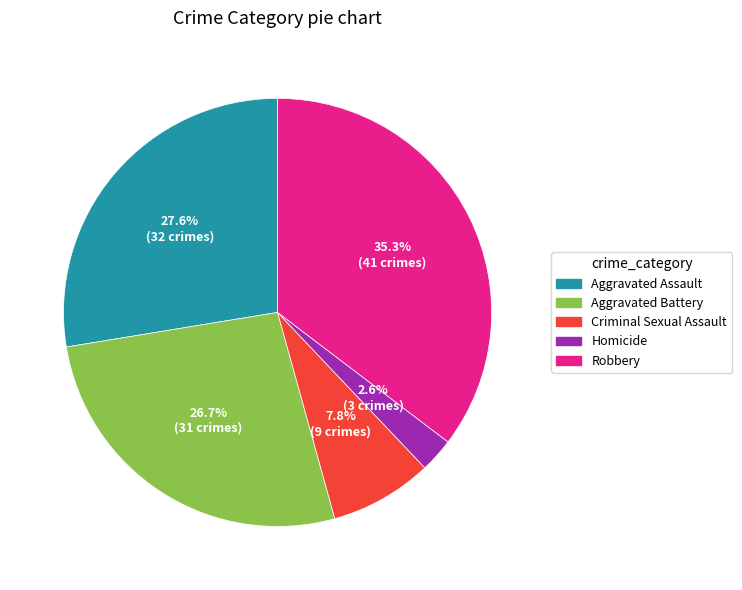

Is there a majority slice in this chart?

No